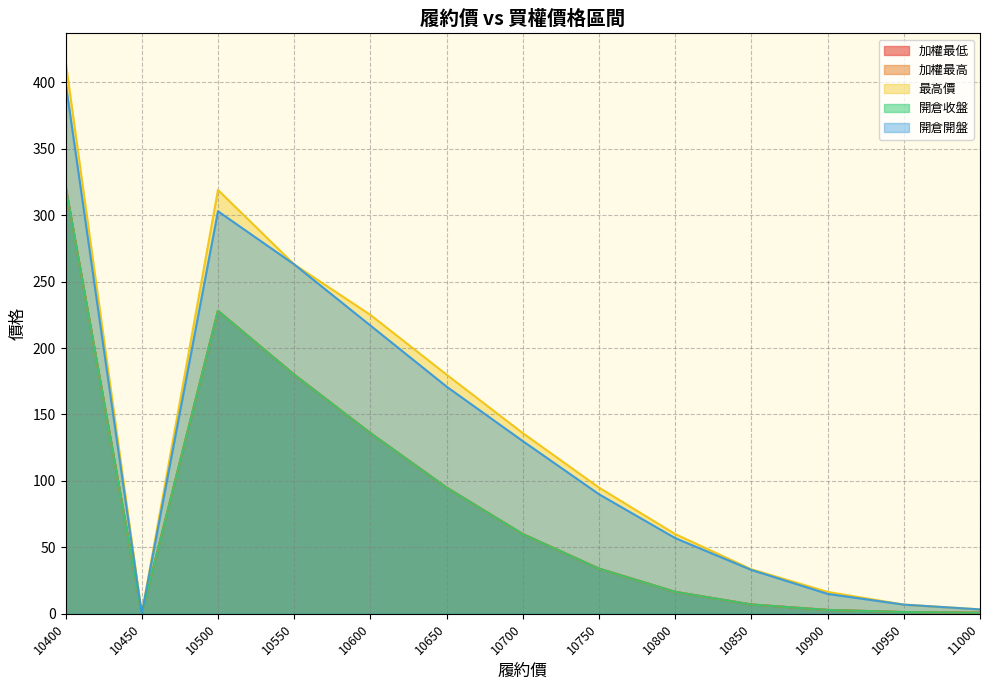

The value of 開倉開盤 at 11000 is 3.3. True or false?

True